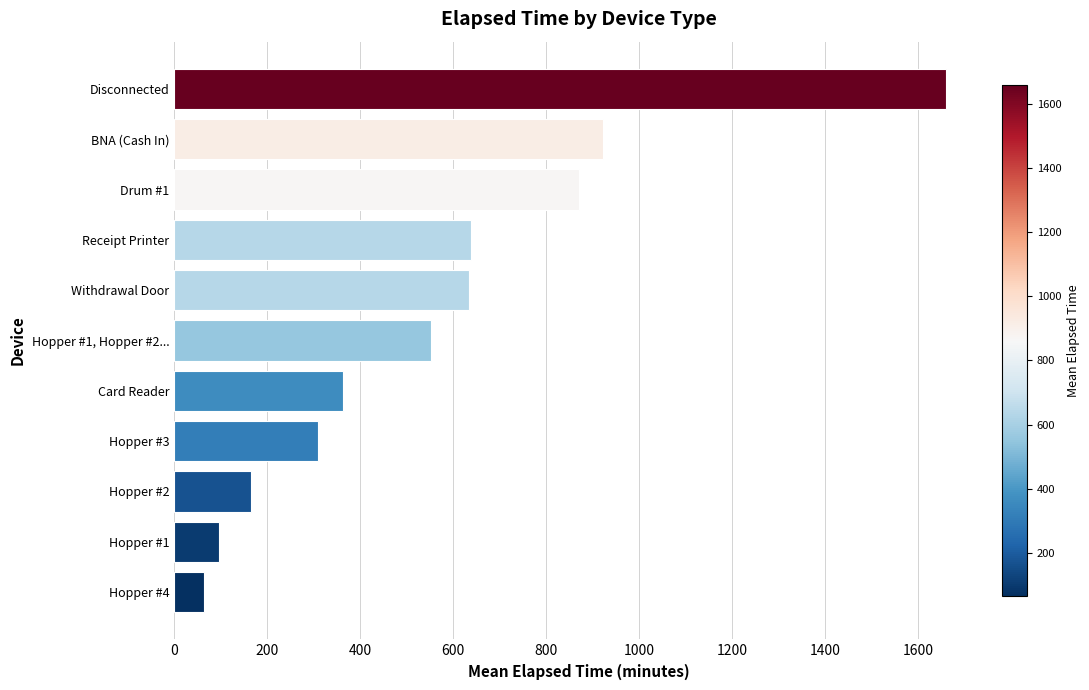

Rank the categories by value from highest to lowest.

Disconnected, BNA (Cash In), Drum #1, Receipt Printer, Withdrawal Door, Hopper #1, Hopper #2..., Card Reader, Hopper #3, Hopper #2, Hopper #1, Hopper #4